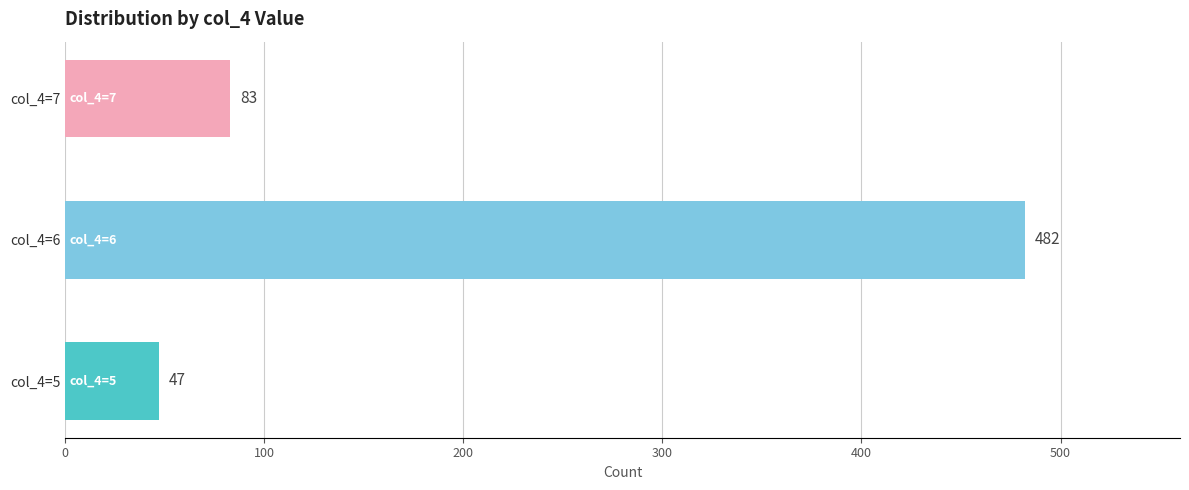

The chart shows a value of 47 at col_4=5. True or false?

True